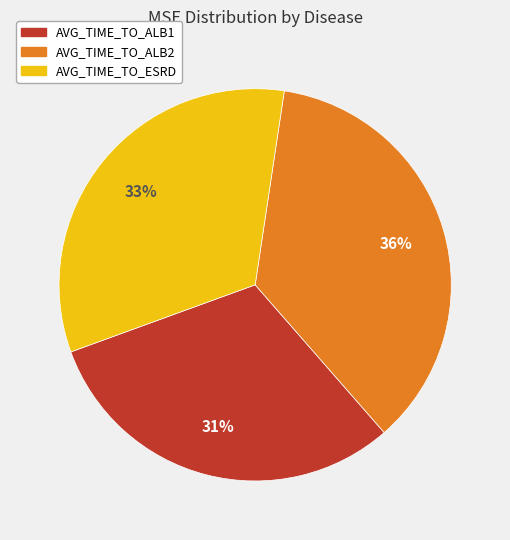

To the nearest percent, what is the difference between the largest and smallest slice percentages?

5%